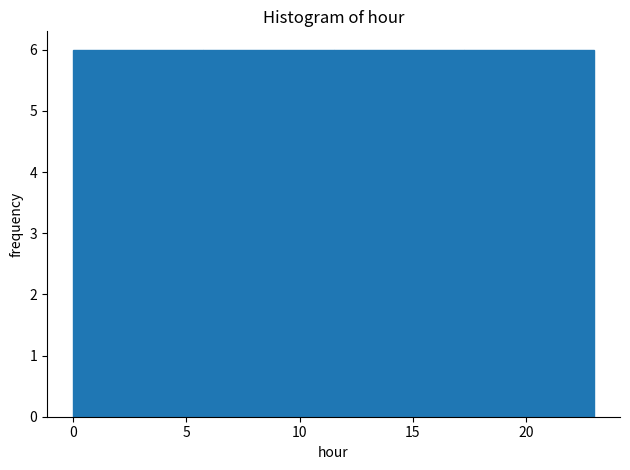

Reading left to right, transcribe this chart: for each bar, give the range it covers on the x-axis and its height. Neither the bar edges nor the heights are printed on the chart, so give them approximately, as read against the axes.

0.00 to 5.75: 6
5.75 to 11.50: 6
11.50 to 17.25: 6
17.25 to 23.00: 6